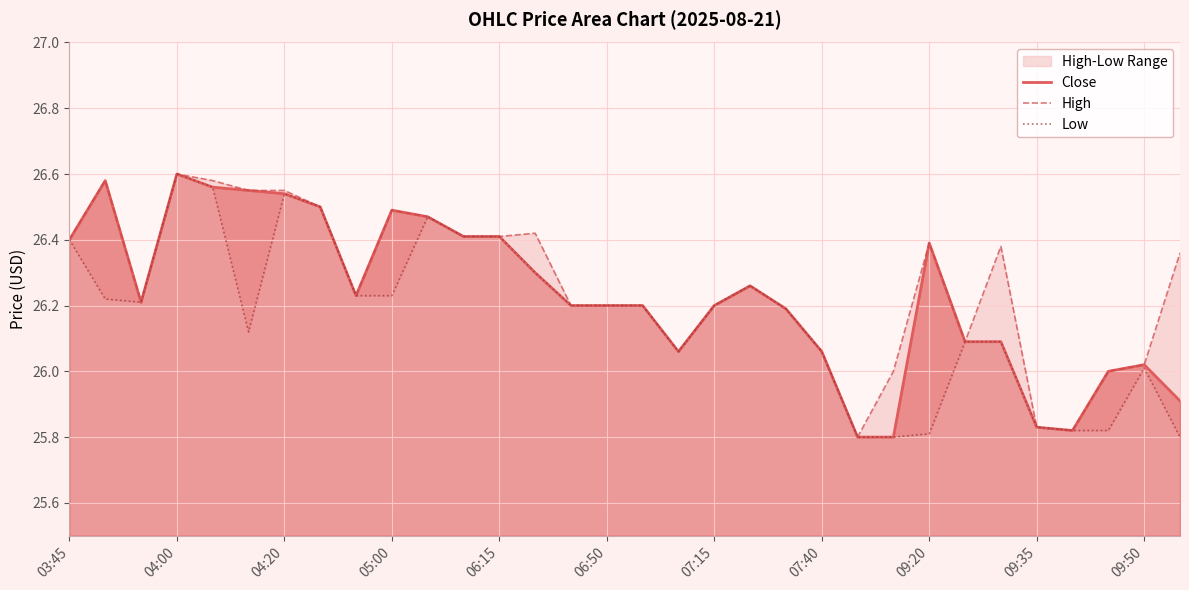

True or false: Close and High cross at least once.

False